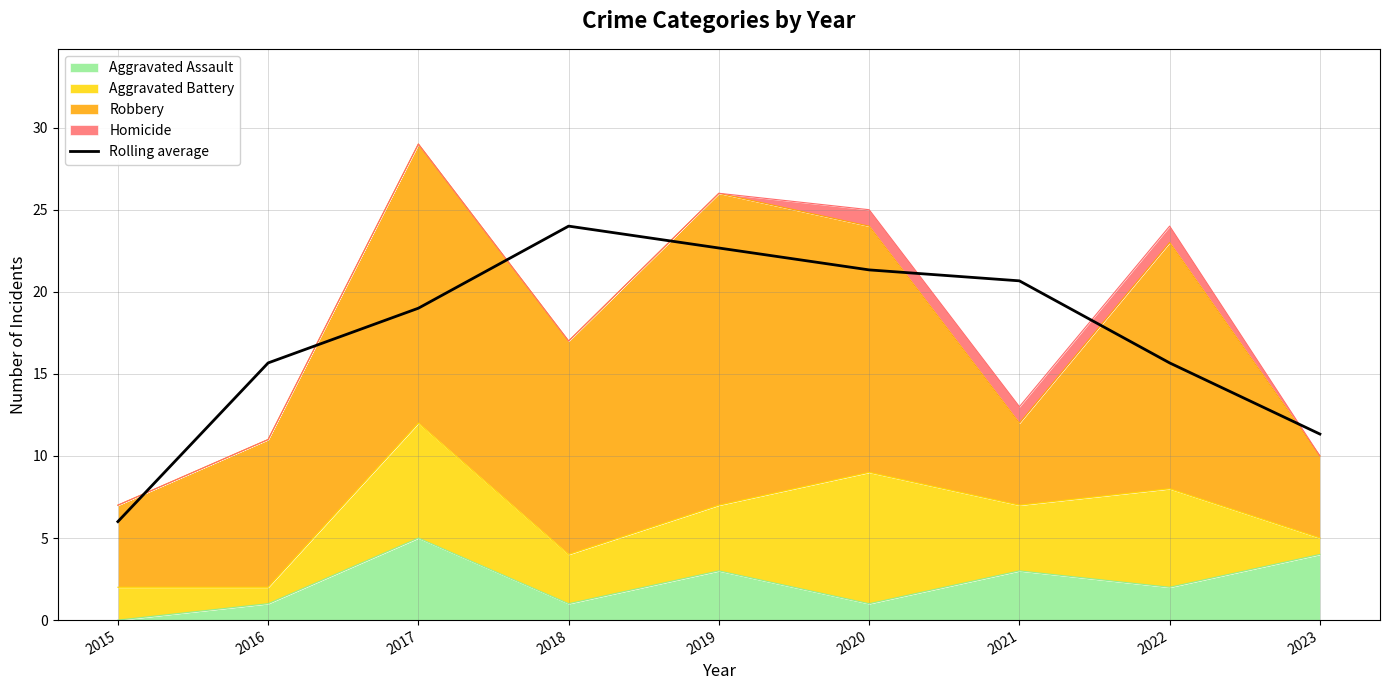

Reading right to left, what are all the values shown in this chart?

11.3	15.7	20.7	21.3	22.7	24.0	19.0	15.7	6.0